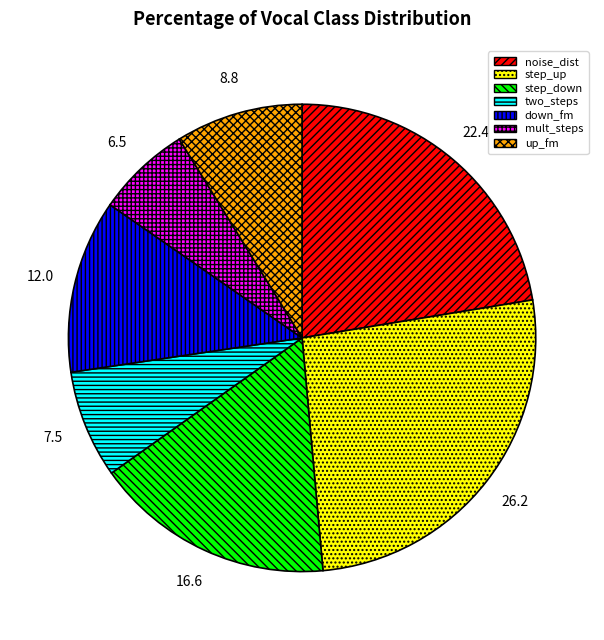

Combined, do step_up and step_down account for over 50%?

No